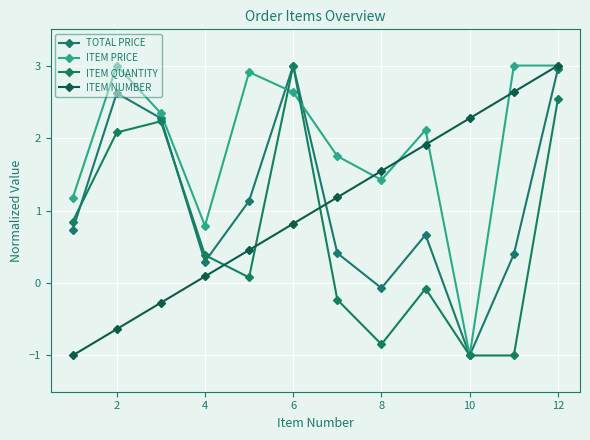

Is this an area chart (filled region under the line)?

No